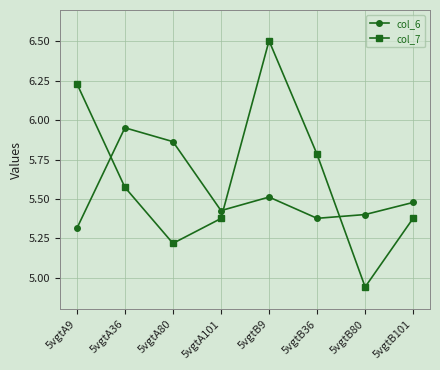

Rank the series by their average value, from highest to lowest.

col_7, col_6